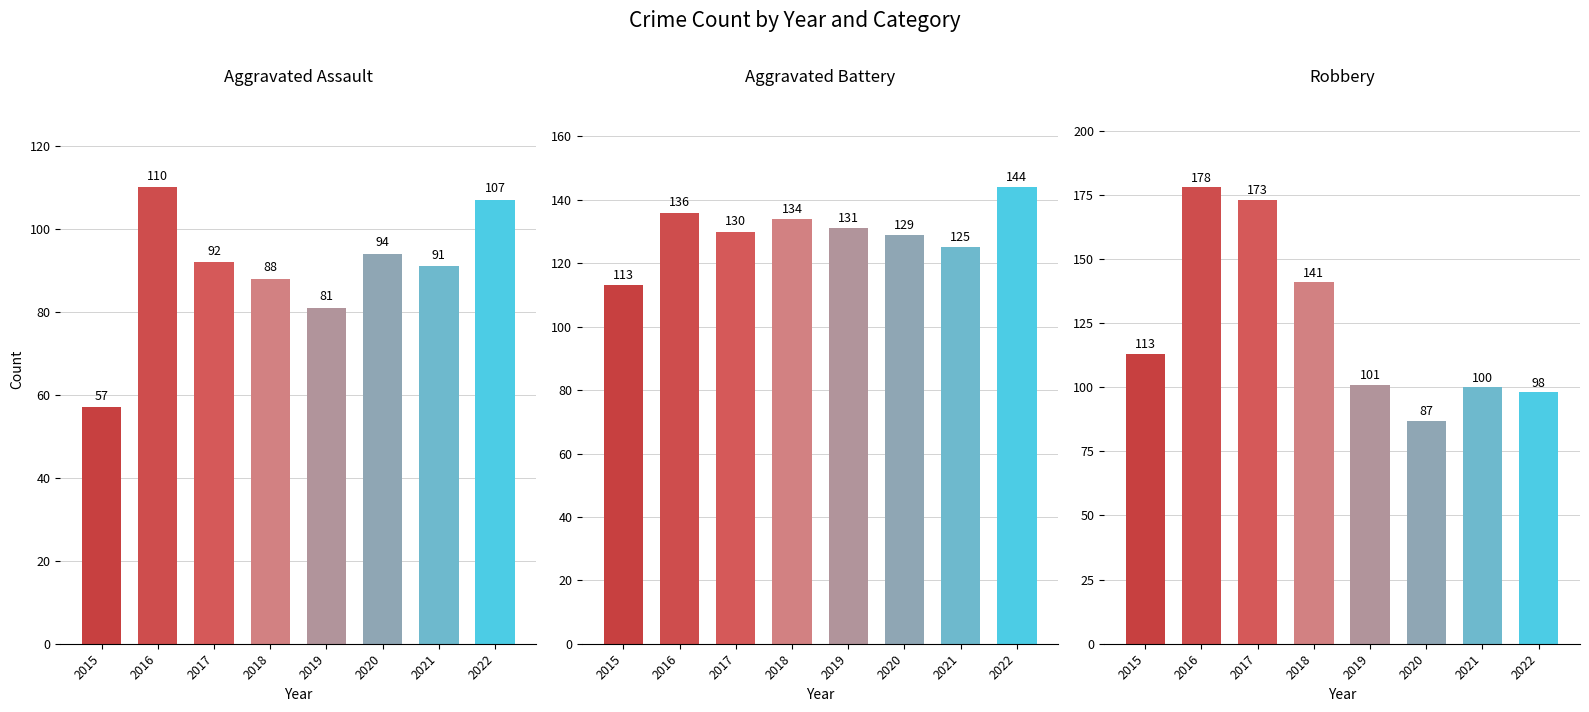

At which label is Aggravated Assault closest to 83?

2019